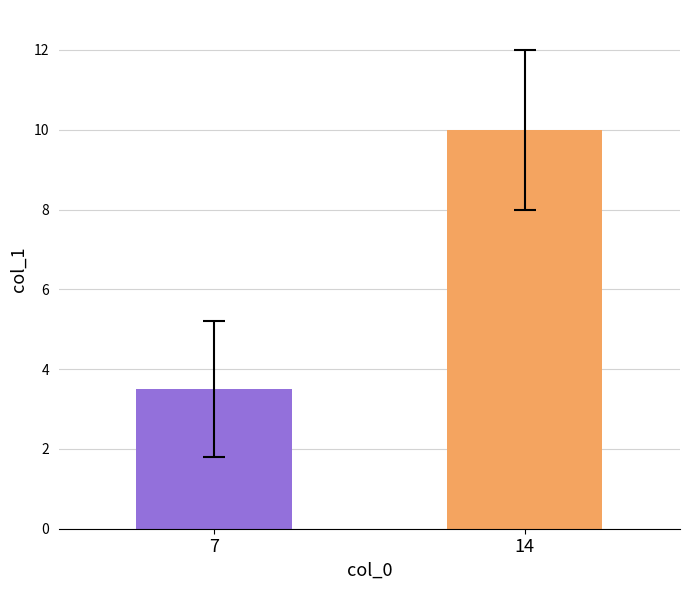

What is the ratio of the value at 14 to the value at 7?

2.9